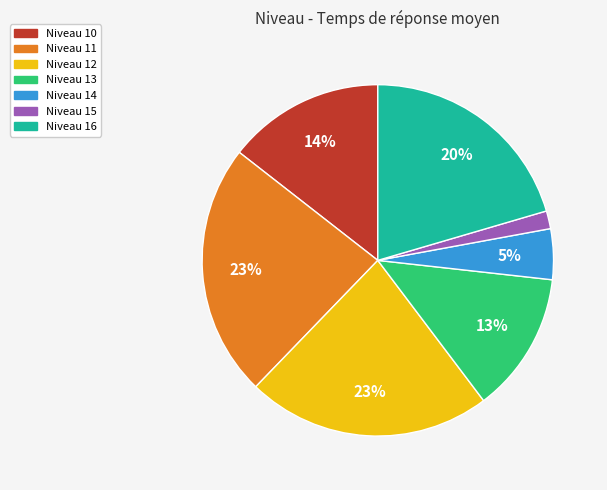

To the nearest percent, what is the average slice percentage?

14%